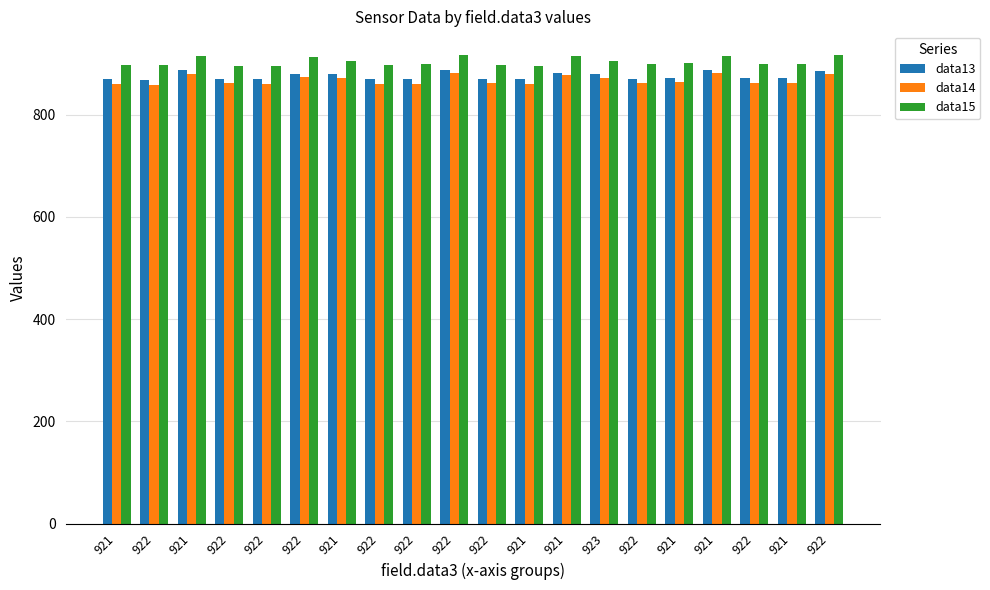

Which series changed the most between 922 and 923?

data14